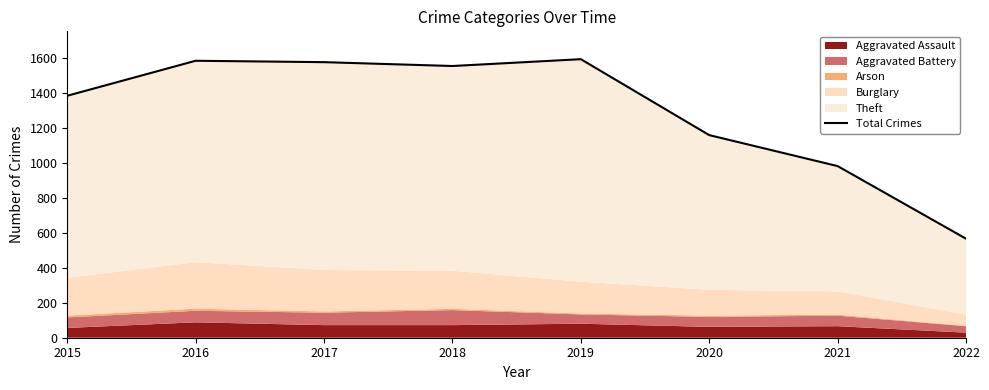

True or false: there are more than 2 points higher than both neighbors.

False